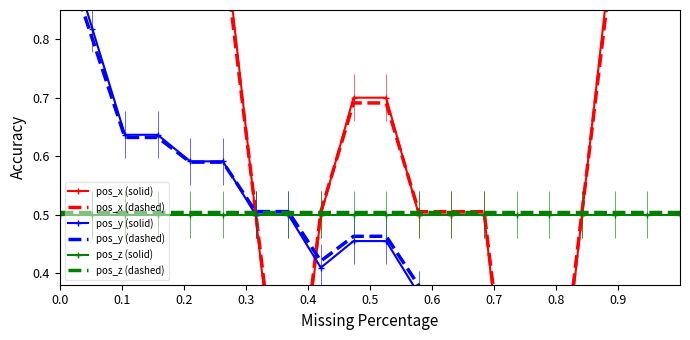

True or false: pos_z (solid) and pos_z (dashed) intersect in this chart.

False